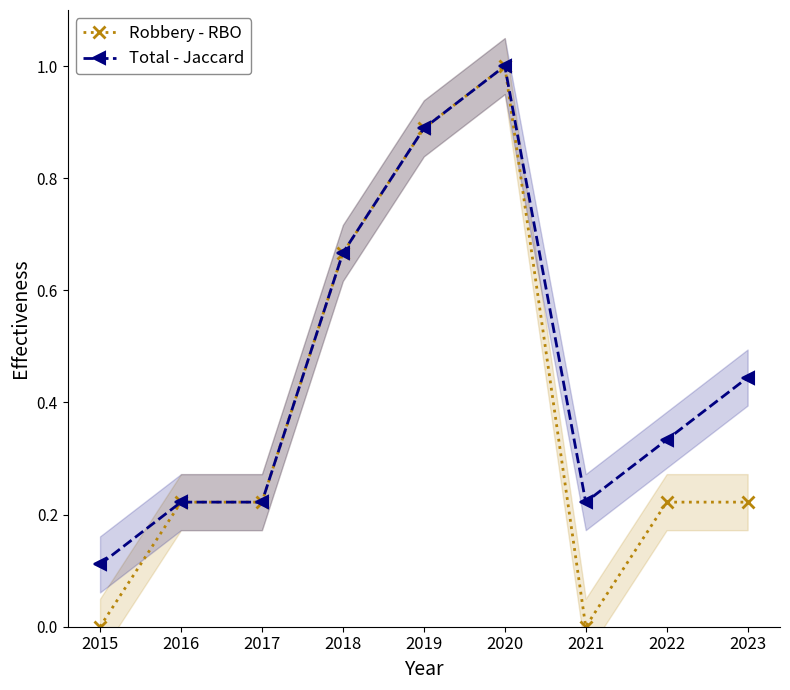

Where is Total - Jaccard nearest to the value 0?

2015